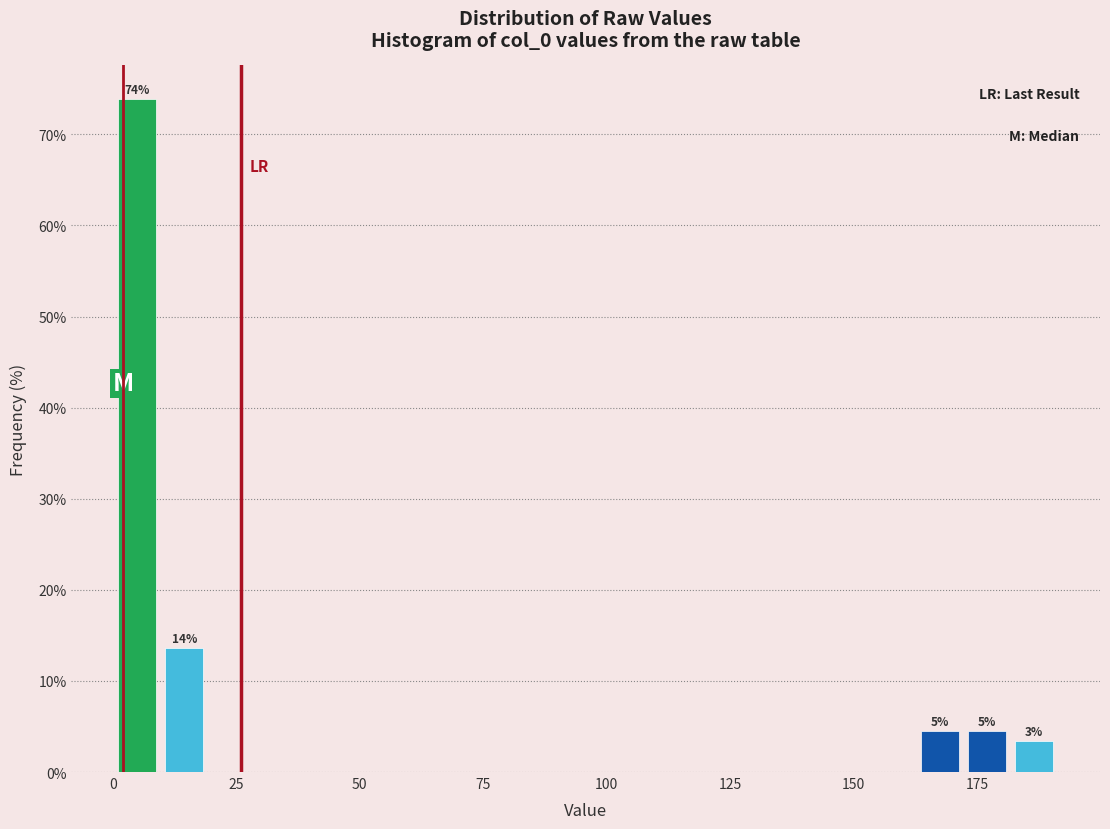

Read against the x-axis, roughly where is the centre of the tallest bar?

5